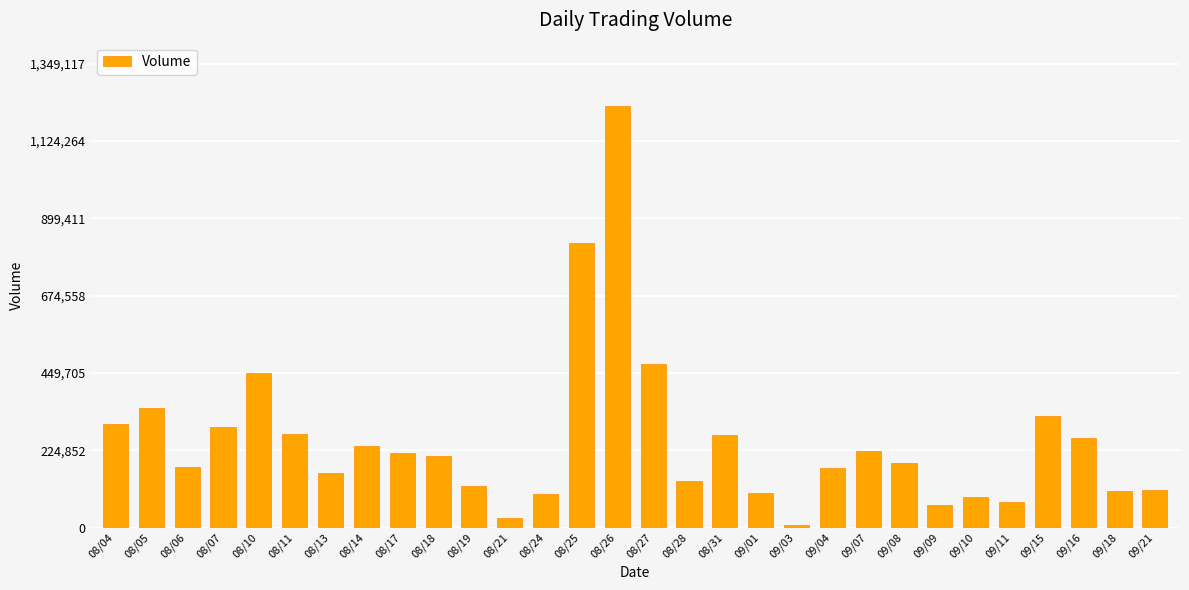

What is the change in value from 08/11 to 09/18?

-163280